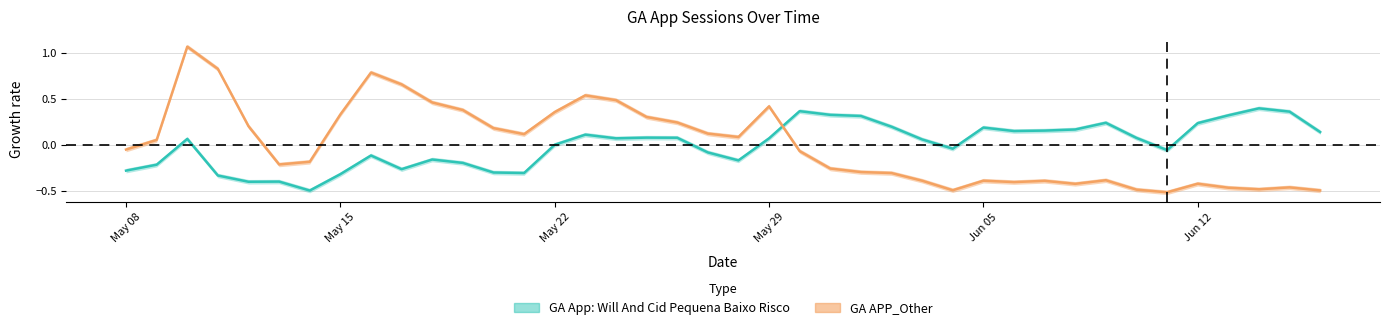

True or false: GA App: Will And Cid Pequena Baixo Risco and GA APP_Other cross at least once.

True